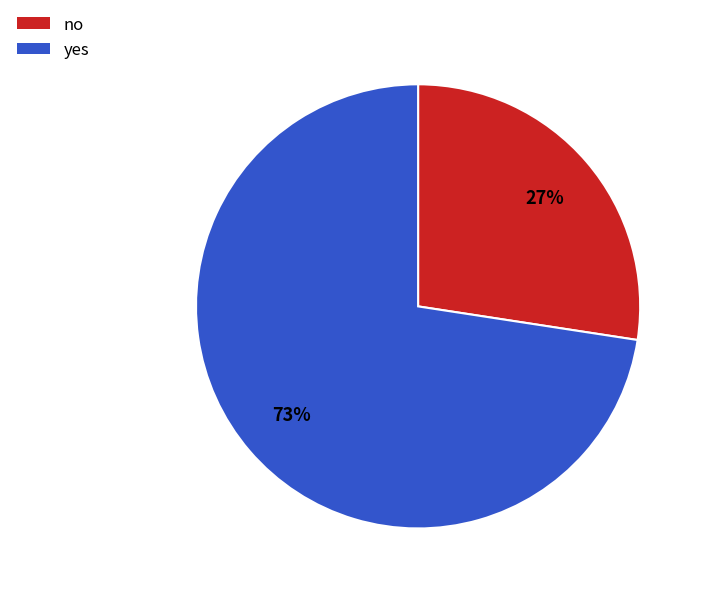

The yes slice represents 73% of the pie. True or false?

True